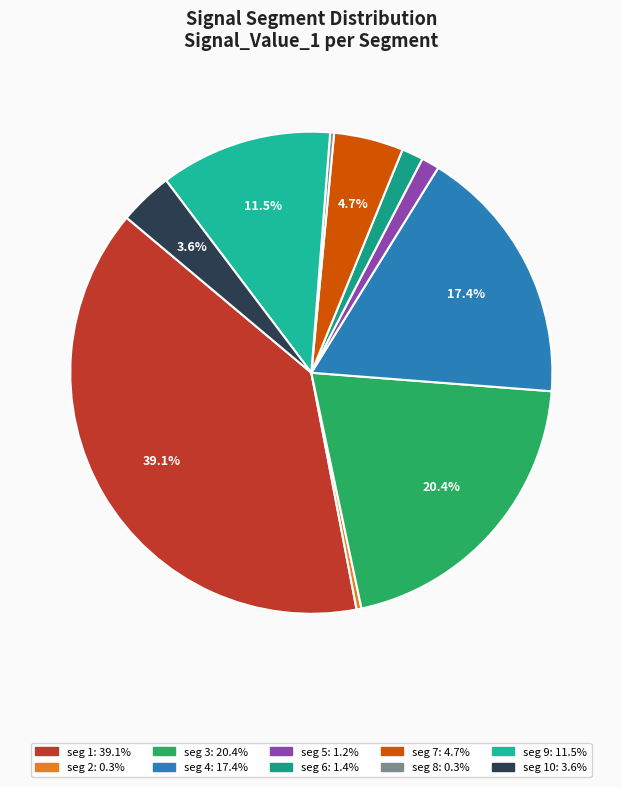

What is the smallest slice in the pie chart?

signal segment 8